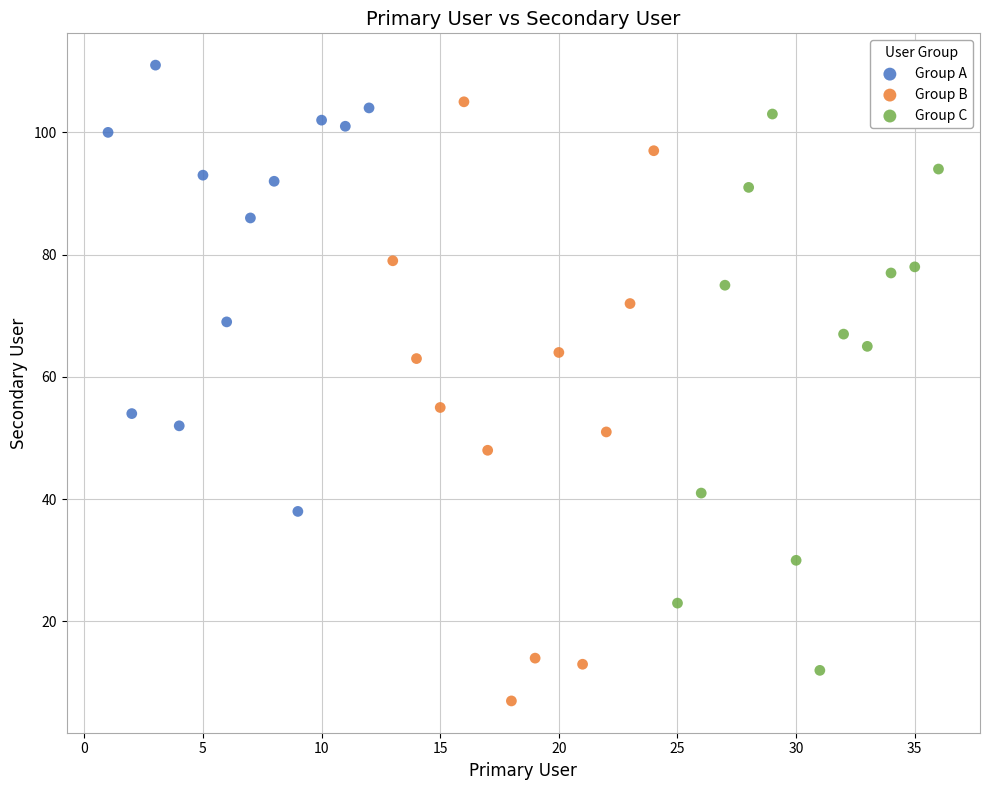

Which series contains the highest Y value?

Group A